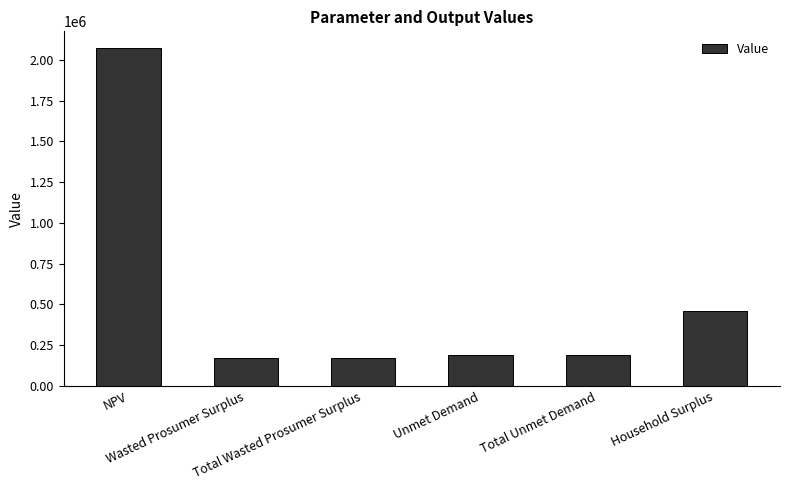

How many values exceed 188256?

4